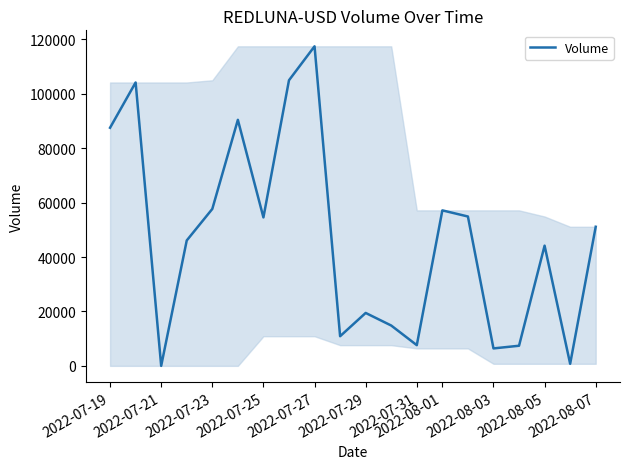

What is the greatest value displayed?

117339